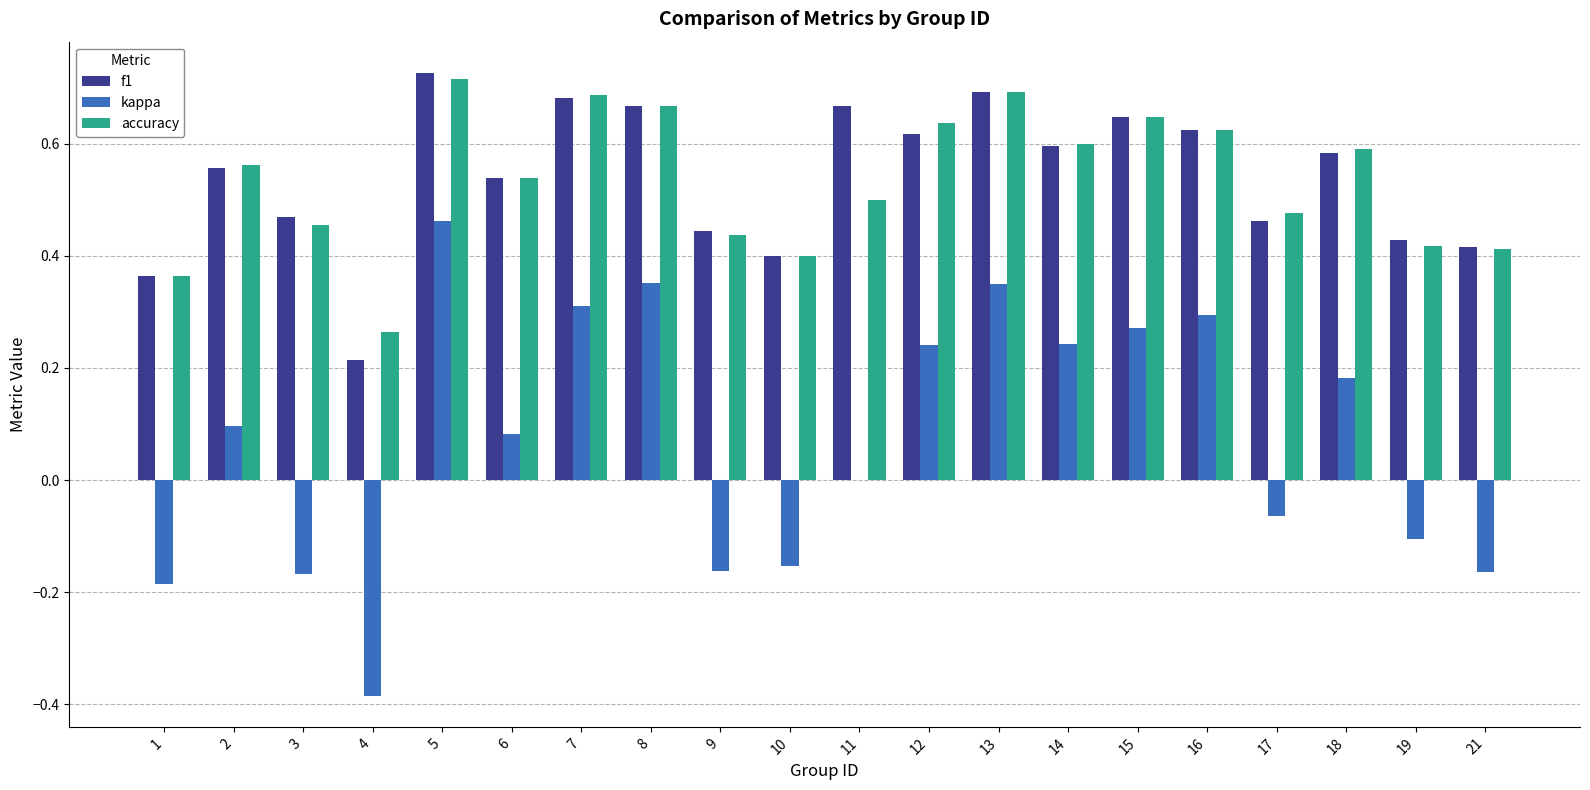

At which category does the chart reach its peak across all series?

5